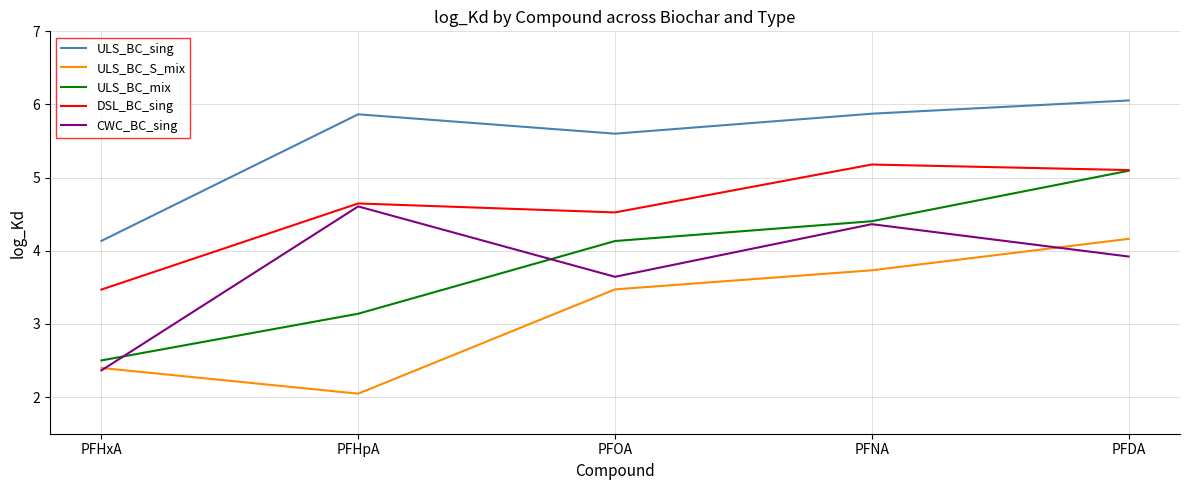

Is the value of ULS_BC_S_mix at PFHpA greater than the value of CWC_BC_sing at PFHpA?

No